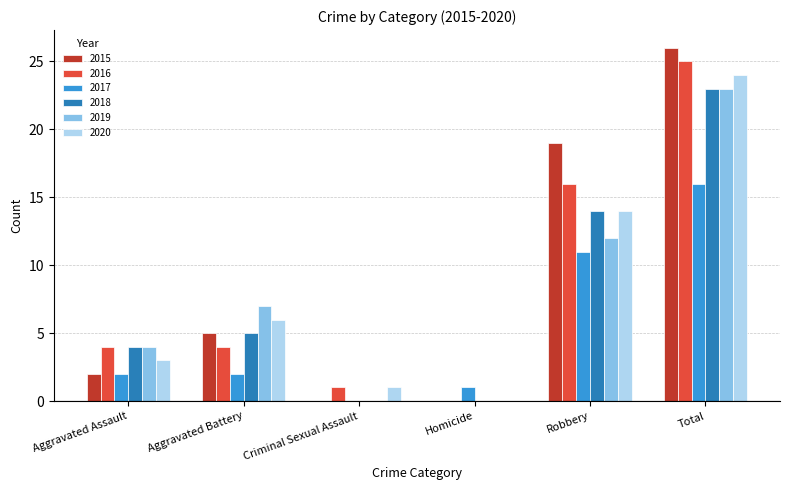

Is the value of 2019 at Total greater than the value of 2017 at Aggravated Assault?

Yes